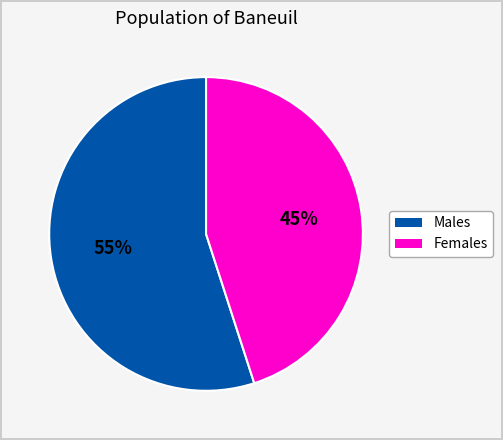

How many segments does this pie chart have?

2